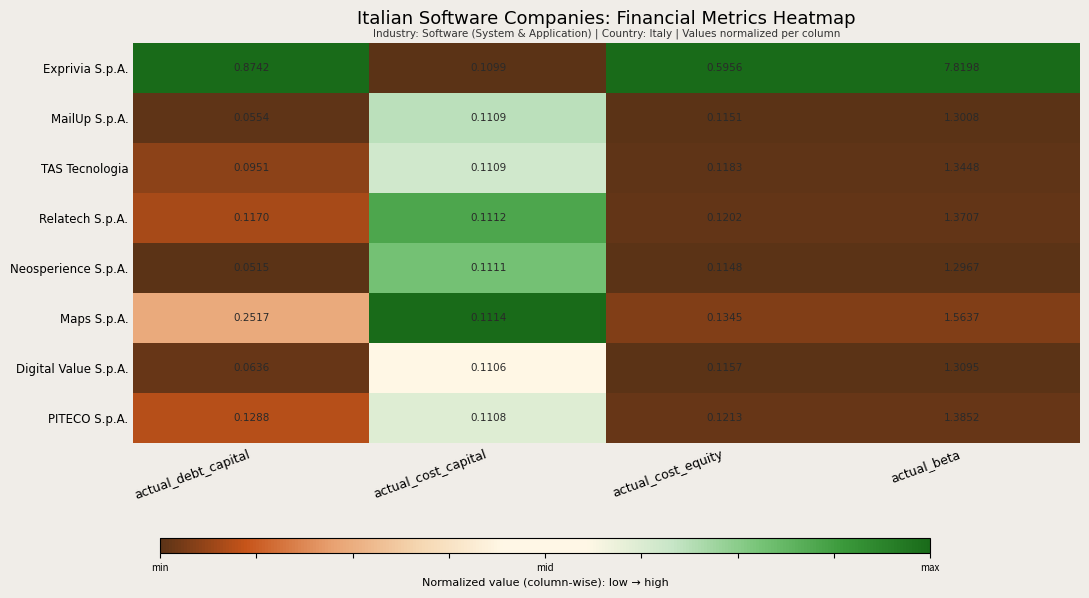

Which label corresponds to the largest value in the chart?

actual_beta